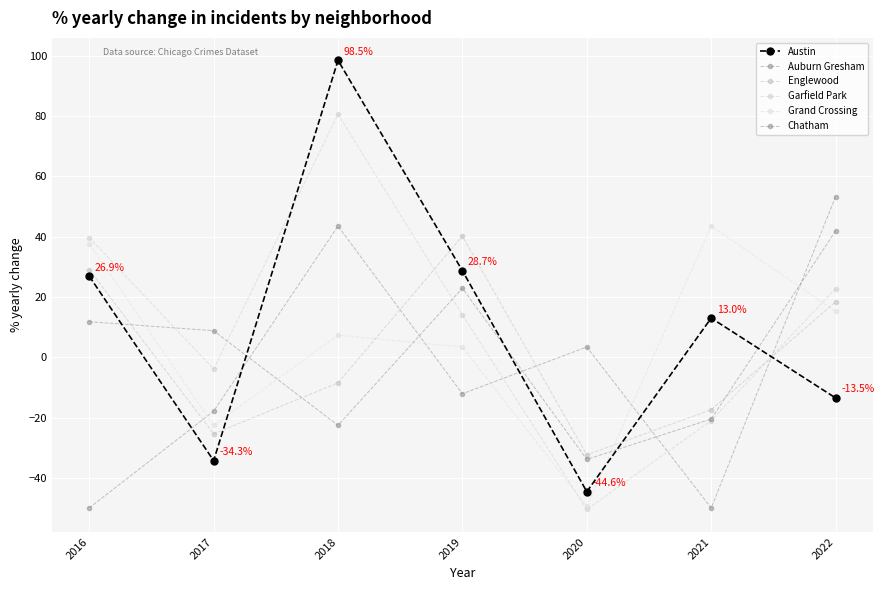

True or false: Chatham has more than 1 points higher than both neighbors.

False